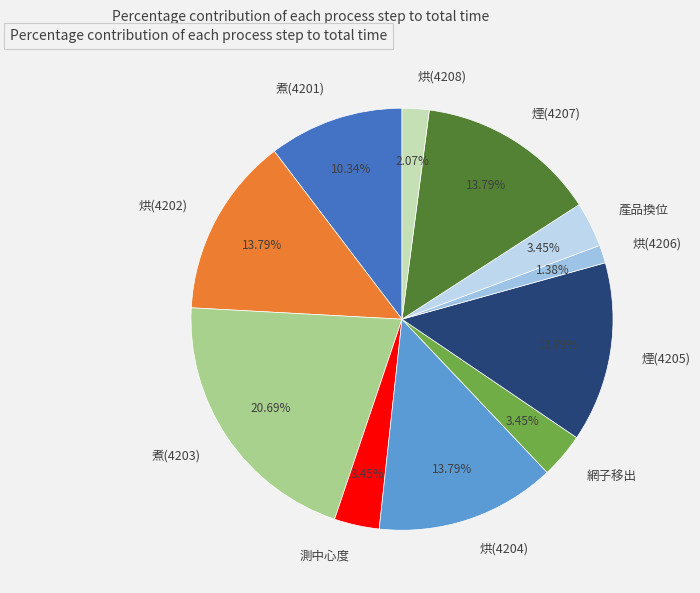

The 煮(4201) slice represents 1% of the pie. True or false?

False